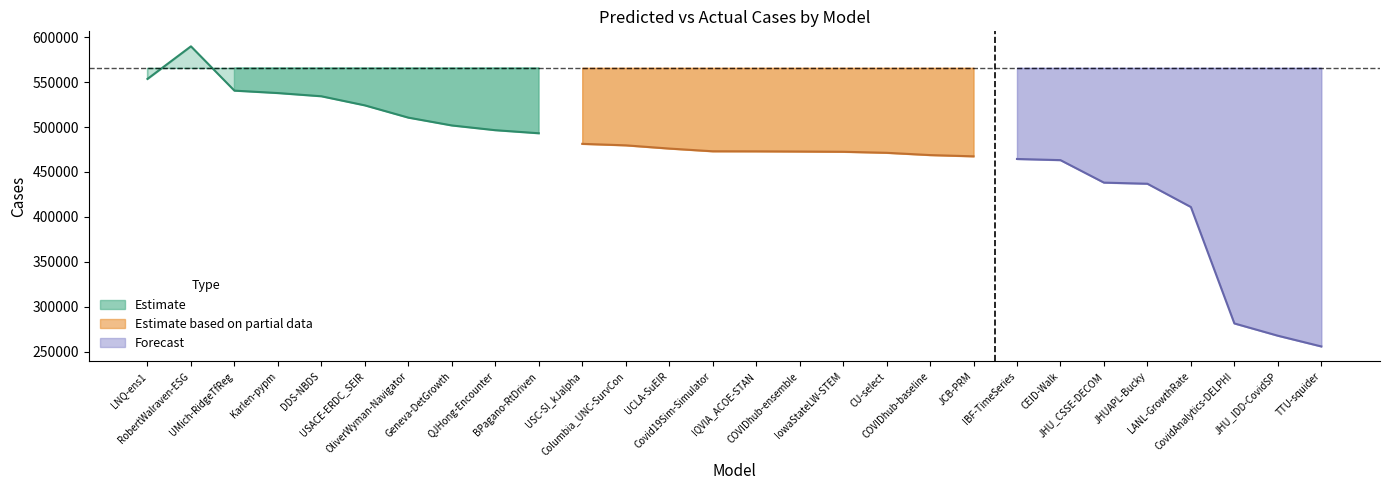

Does the chart display data point markers on the line(s)?

No